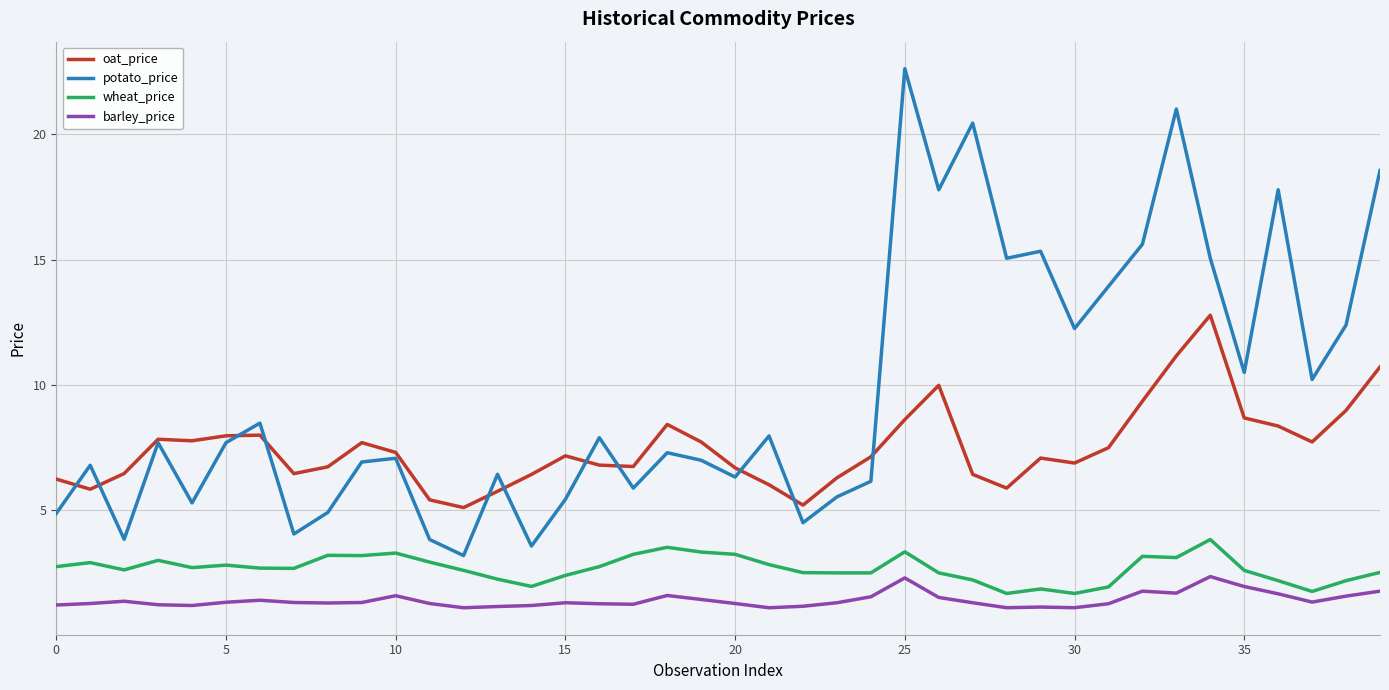

True or false: barley_price has more than 0 points higher than both neighbors.

True